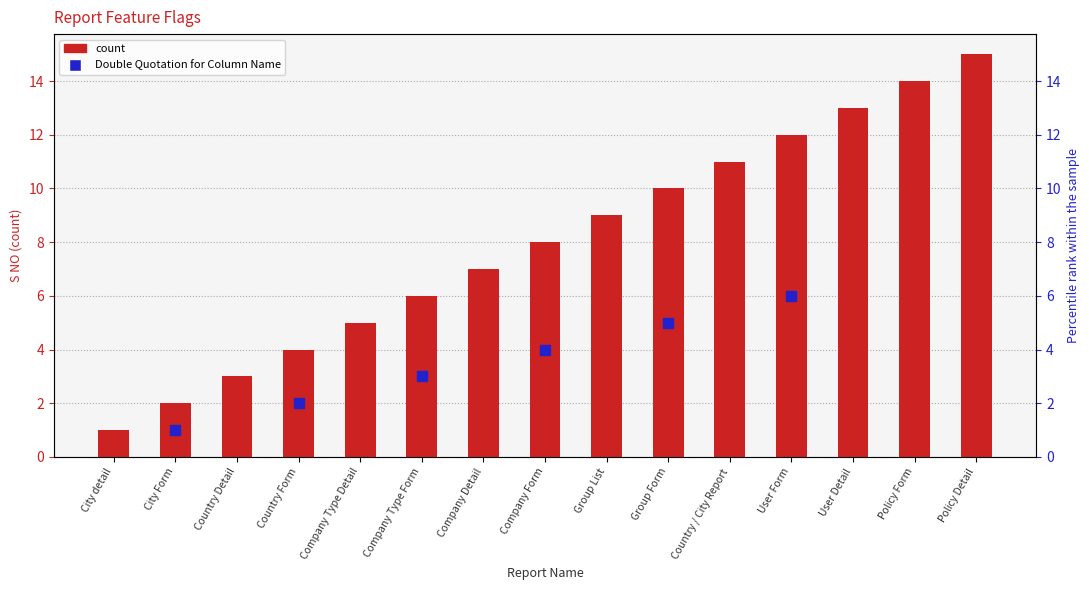

How many values exceed 8?

7